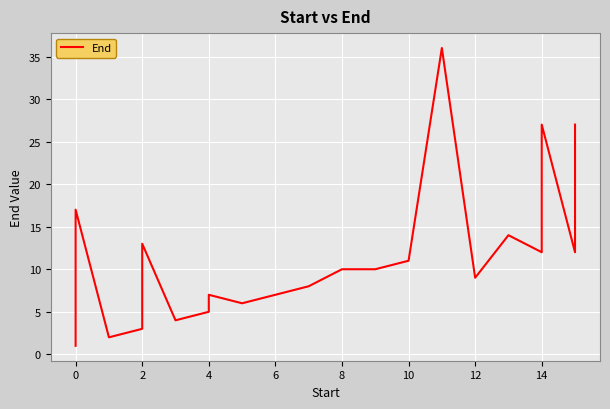

The chart shows a value of 3 at 10. True or false?

False